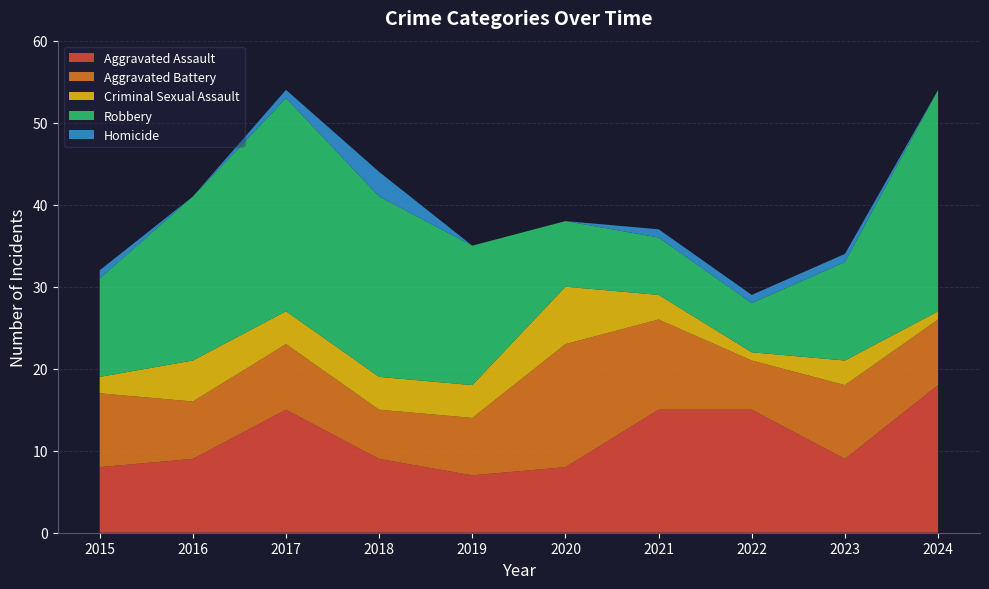

Reading left to right, what are all the values shown in this chart?

Aggravated Assault: 2015=8	2016=9	2017=15	2018=9	2019=7	2020=8	2021=15	2022=15	2023=9	2024=18
Aggravated Battery: 2015=9	2016=7	2017=8	2018=6	2019=7	2020=15	2021=11	2022=6	2023=9	2024=8
Criminal Sexual Assault: 2015=2	2016=5	2017=4	2018=4	2019=4	2020=7	2021=3	2022=1	2023=3	2024=1
Robbery: 2015=12	2016=20	2017=26	2018=22	2019=17	2020=8	2021=7	2022=6	2023=12	2024=27
Homicide: 2015=1	2016=0	2017=1	2018=3	2019=0	2020=0	2021=1	2022=1	2023=1	2024=0